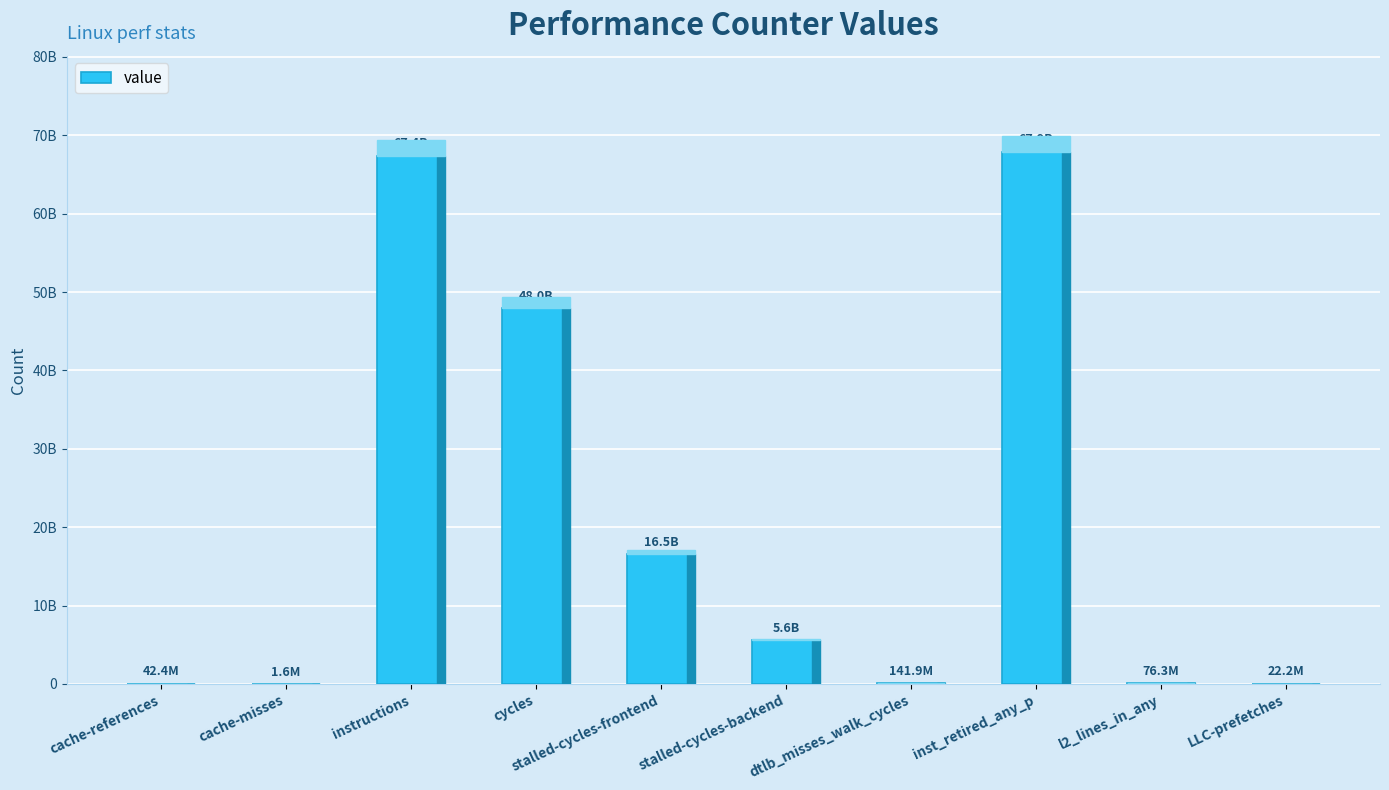

Does the chart contain stacked bars?

No